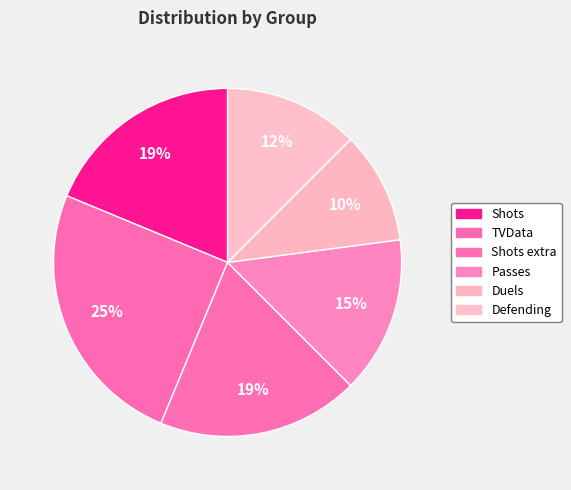

How many segments does this pie chart have?

6